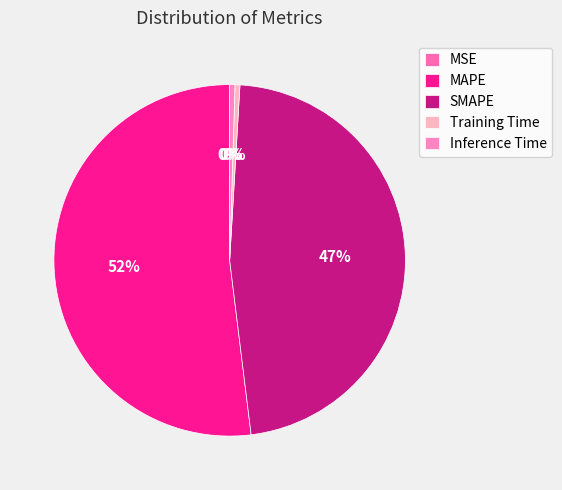

Does any single category account for the majority?

Yes